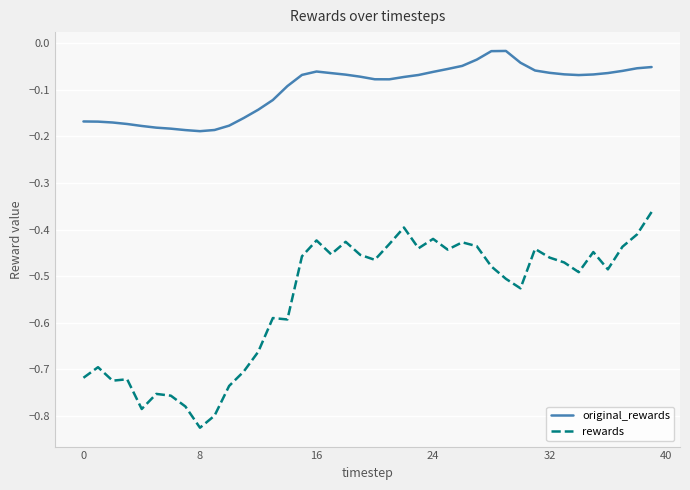

Rank the series by their maximum value, from lowest to highest.

rewards, original_rewards